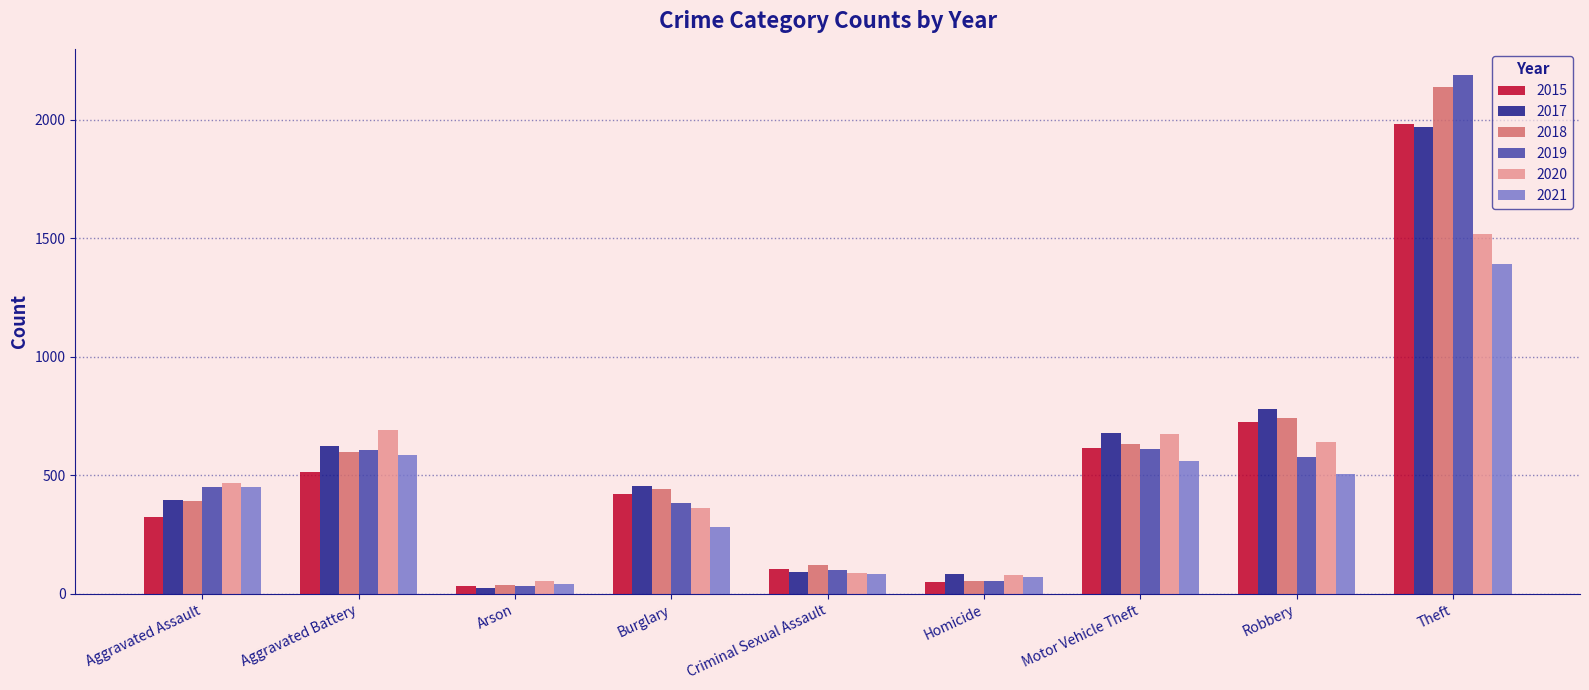

What is the difference between the 2019 values at Homicide and Robbery?

524